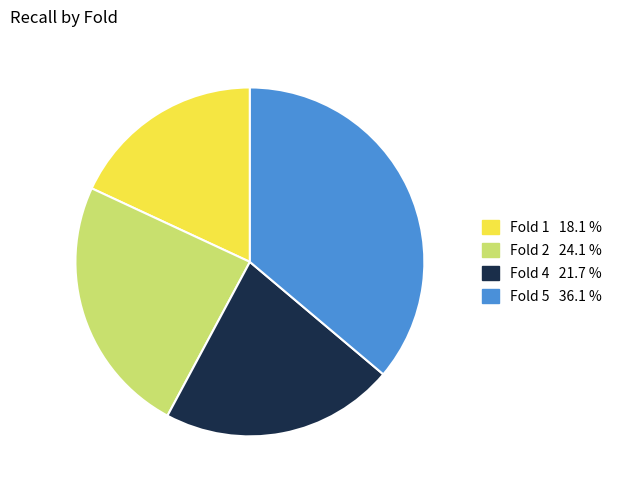

How many segments does this pie chart have?

4